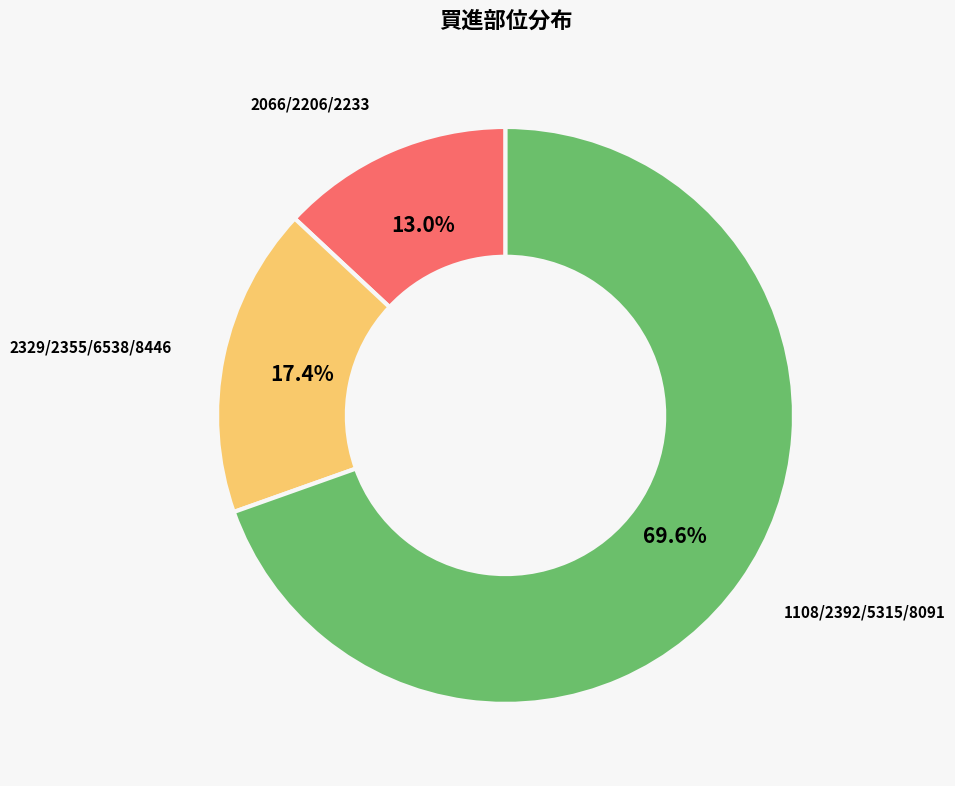

What is the largest slice in the pie chart?

1108/2392/5315/8091